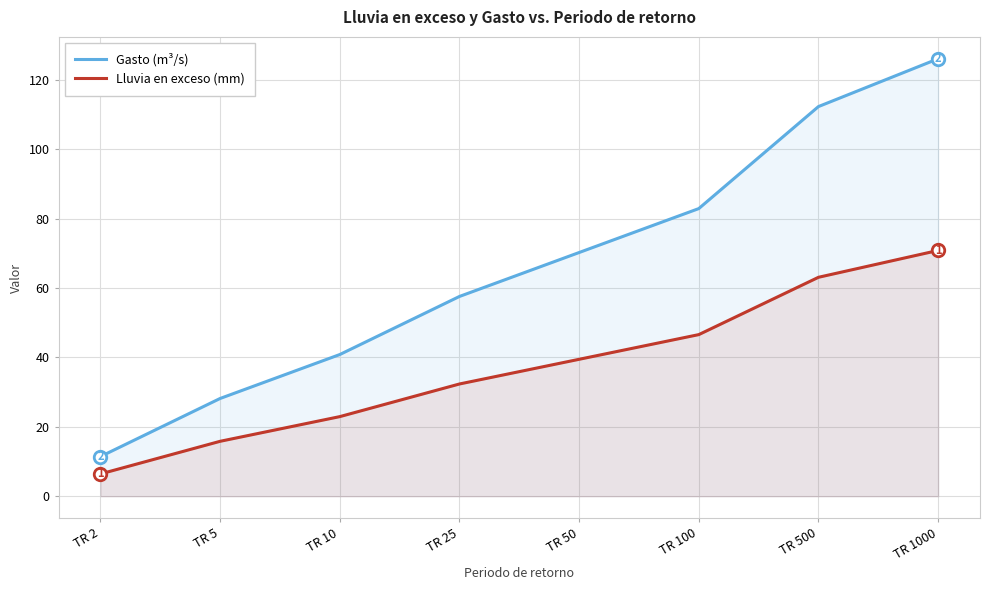

At which category is the sum across all series the highest?

TR 1000